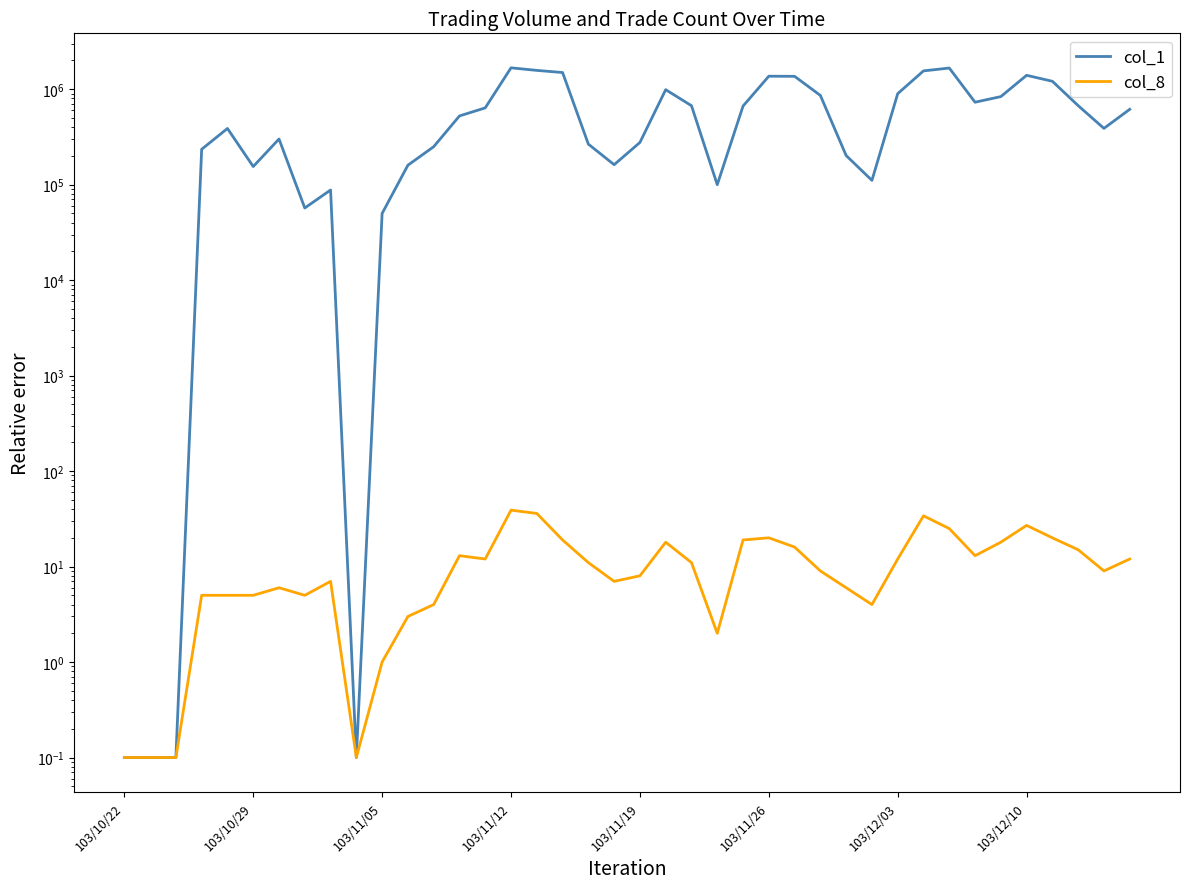

Is it true that col_8 equals 2.3 at 28?

False